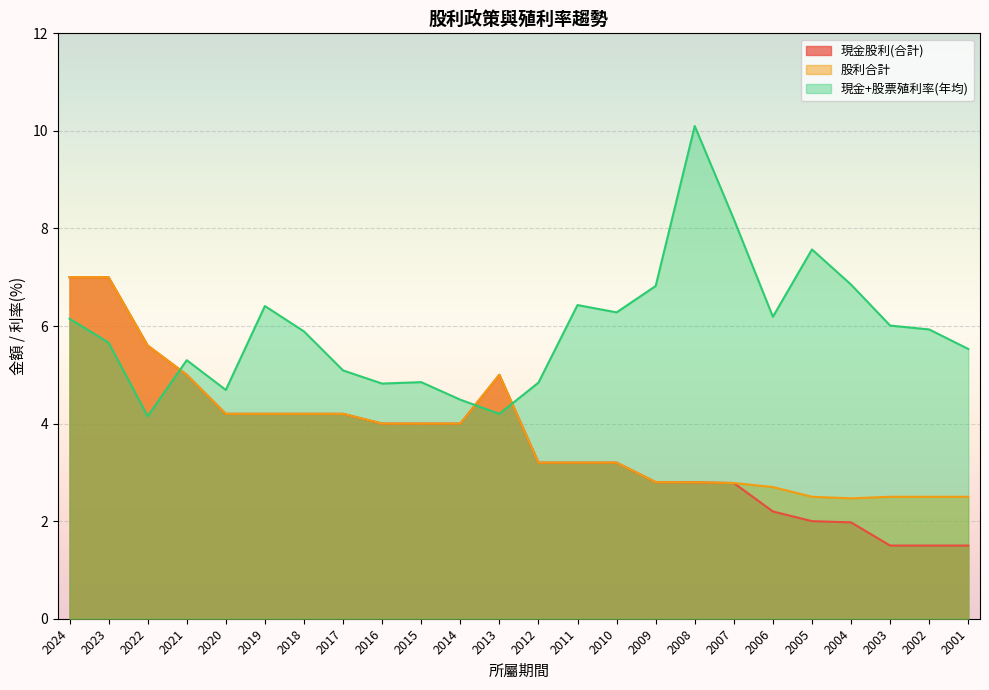

What is the minimum value for 現金股利(合計)?

1.5